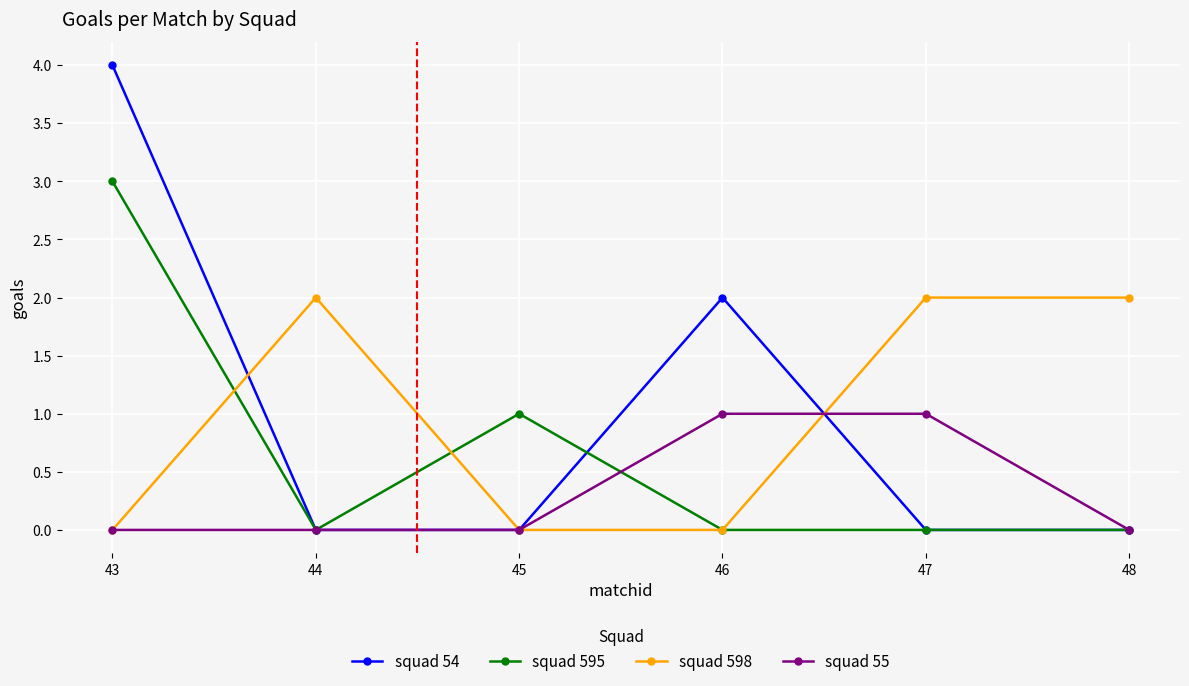

The value of squad 55 at 47 is 0. True or false?

False